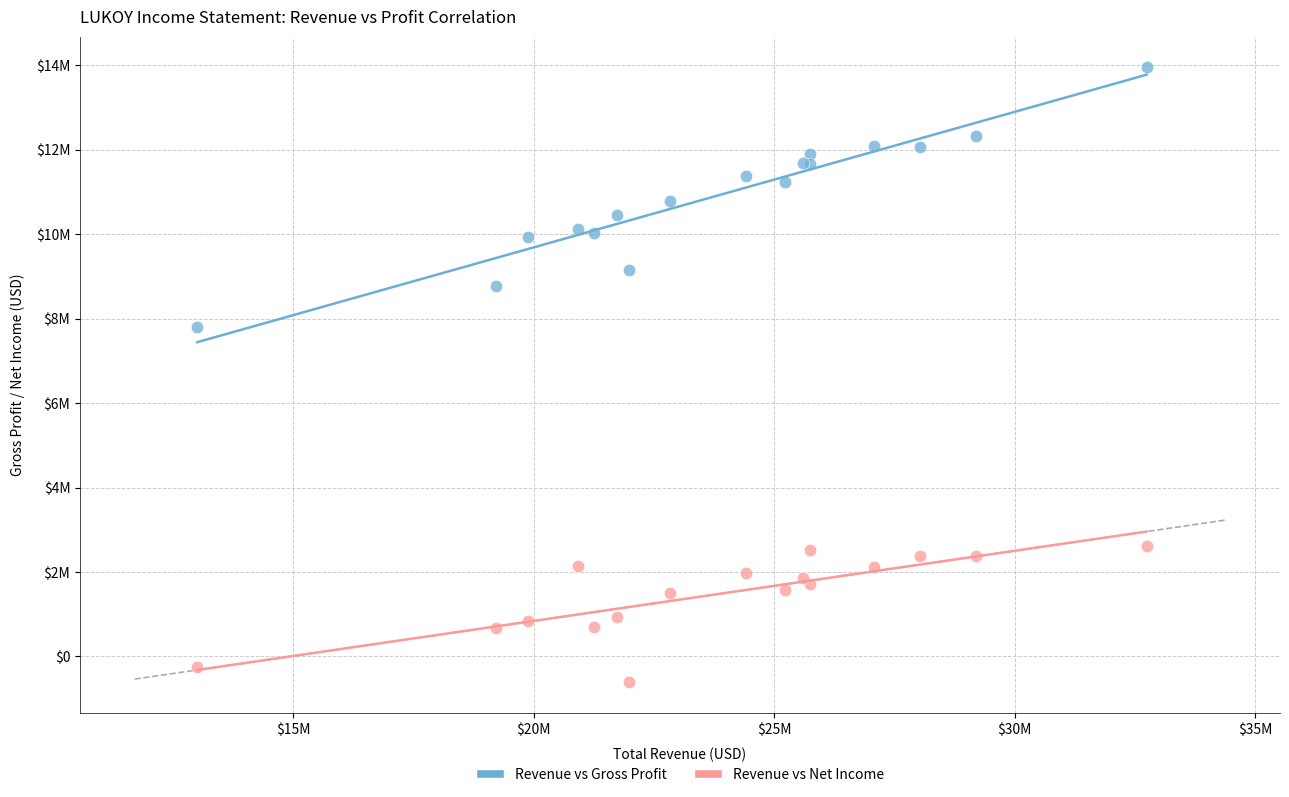

What are all the series names shown in the legend?

Revenue vs Gross Profit, Revenue vs Net Income